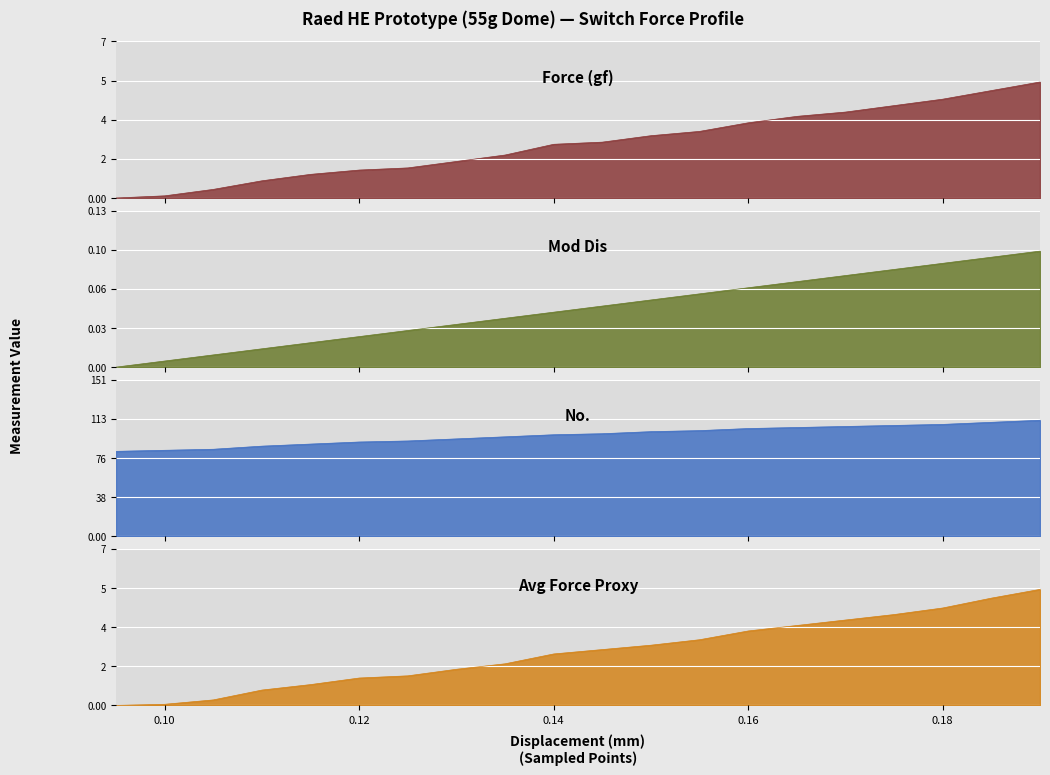

Which category has the highest value in the Force (gf) series?

0.19